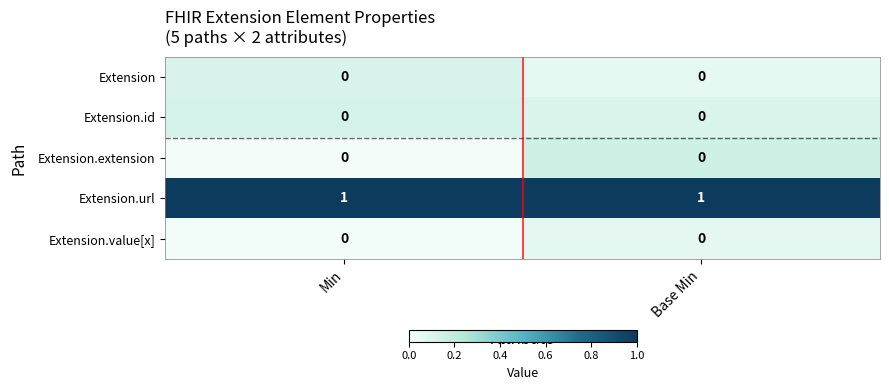

True or false: Extension.url has a value of 1 at Base Min.

True